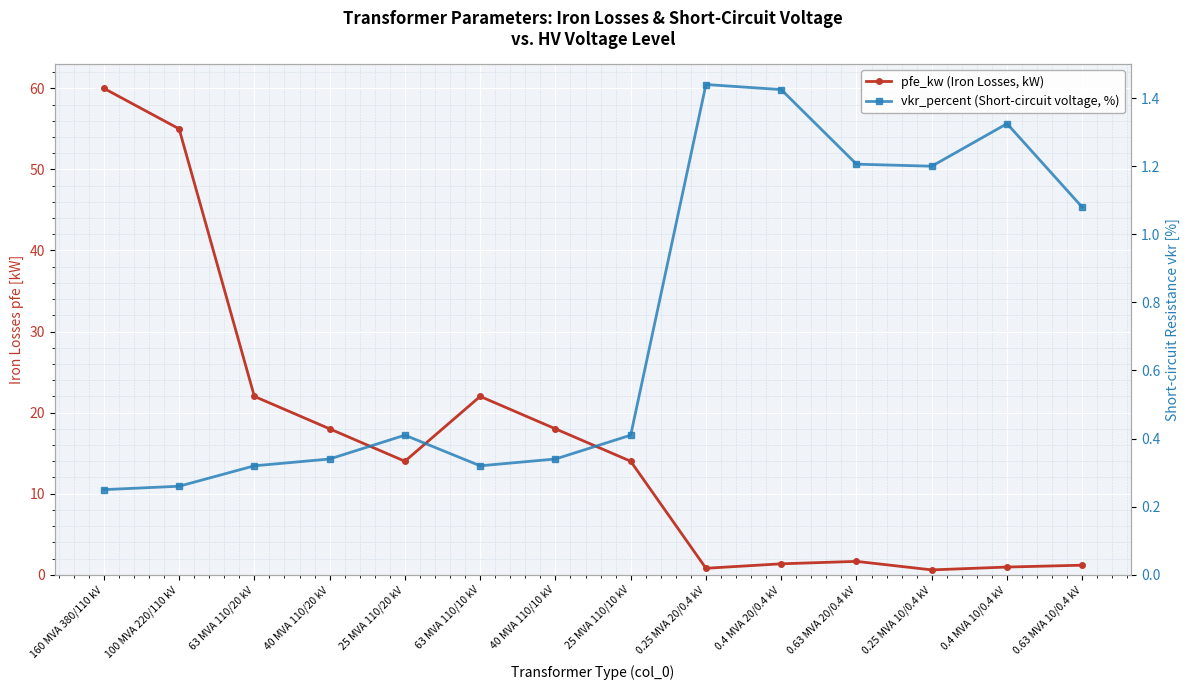

Which label corresponds to the largest value in the chart?

160 MVA 380/110 kV